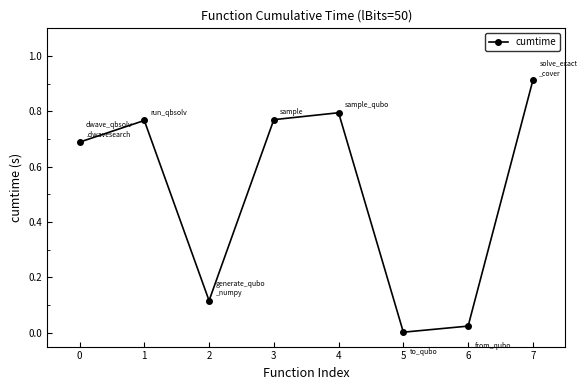

Which label corresponds to the largest value in the chart?

7